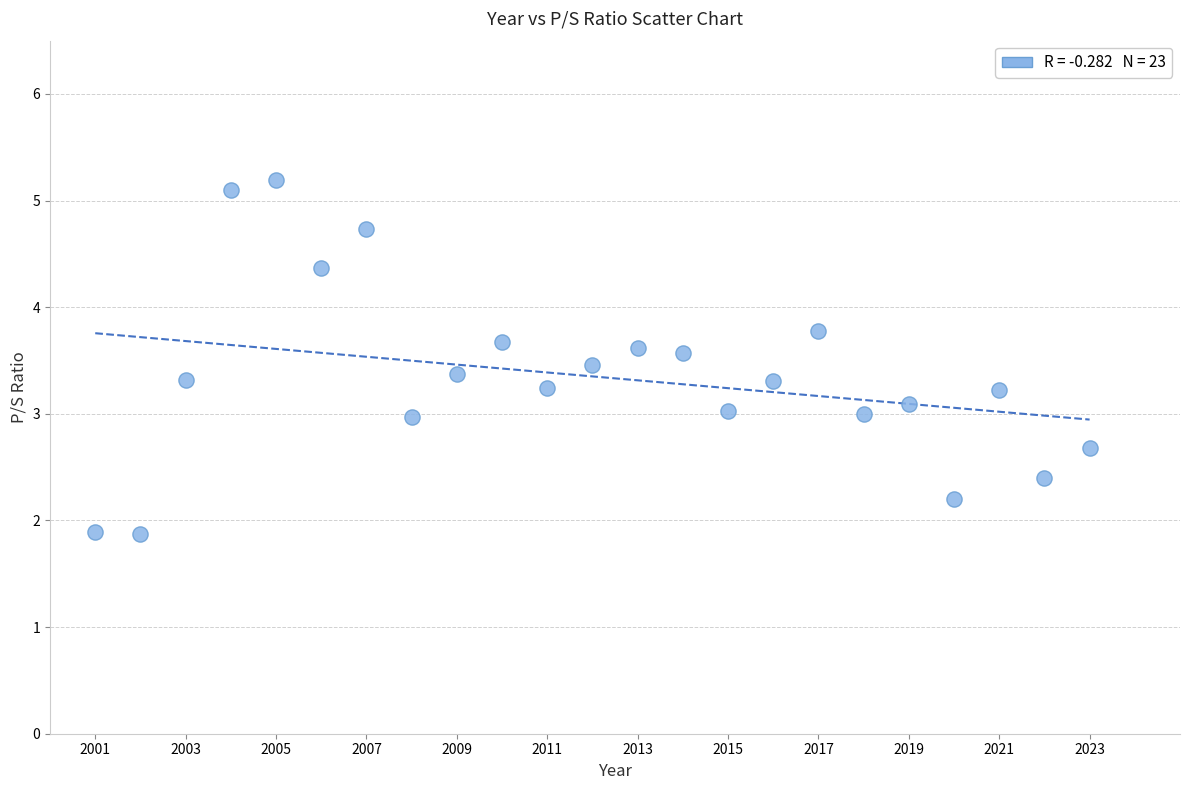

What is the range of Y values (max minus min)?

3.3